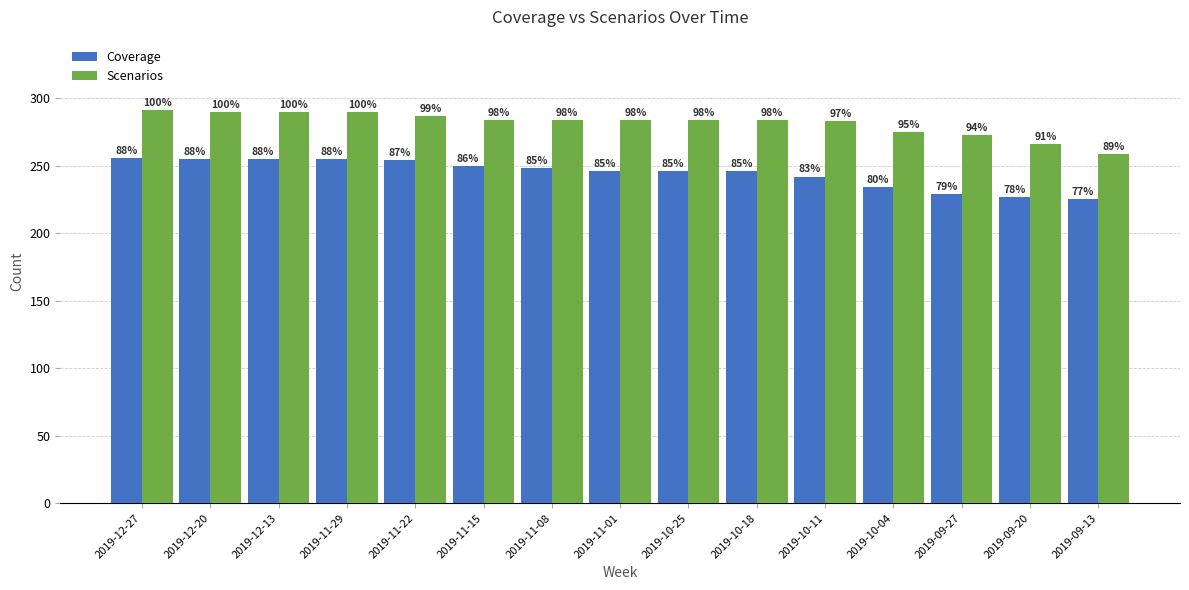

Does the chart contain stacked bars?

No